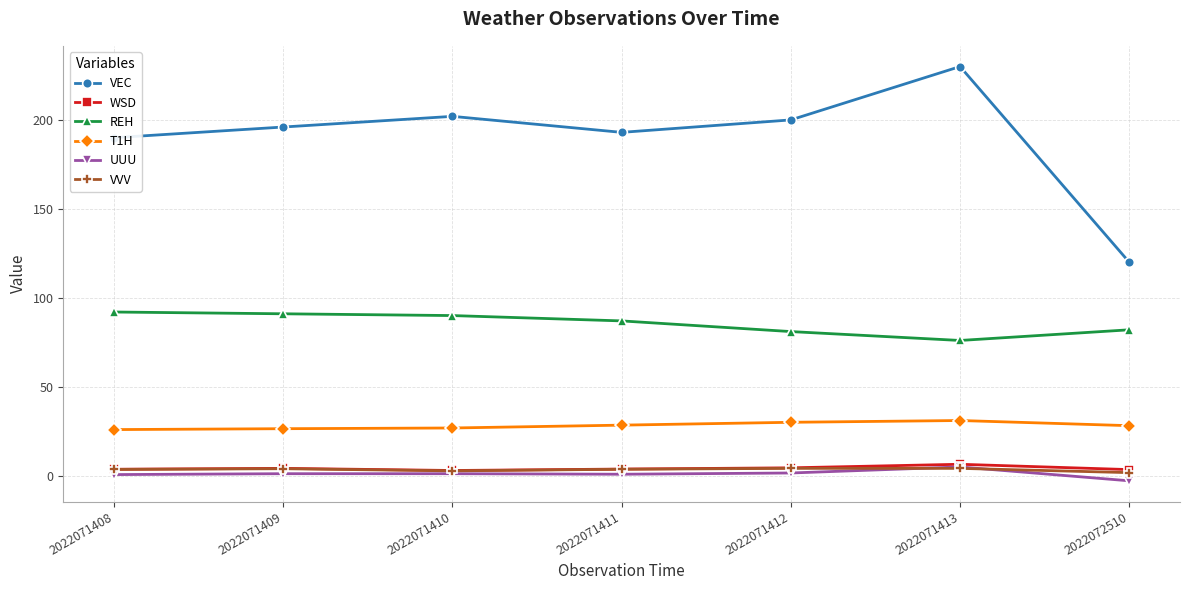

How many lines are shown in the chart?

6